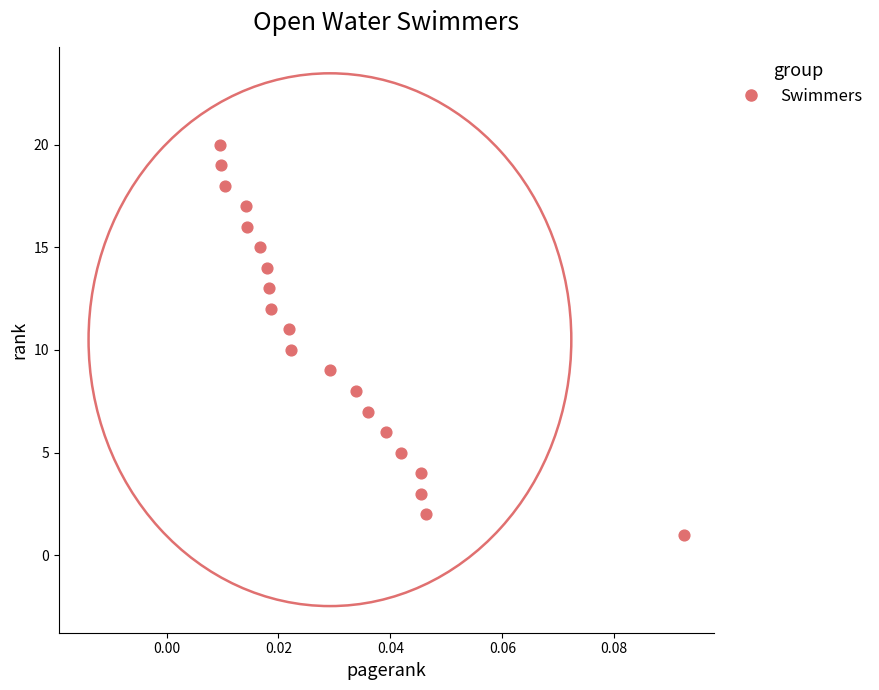

What is the range of Y values (max minus min)?

19